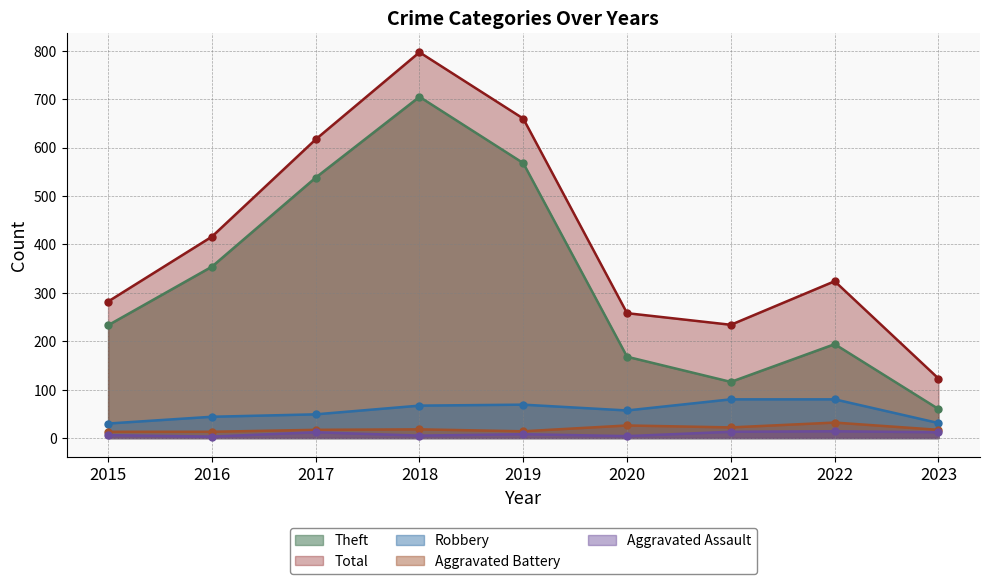

What is the value of the Robbery point at the 8th from the left?

80